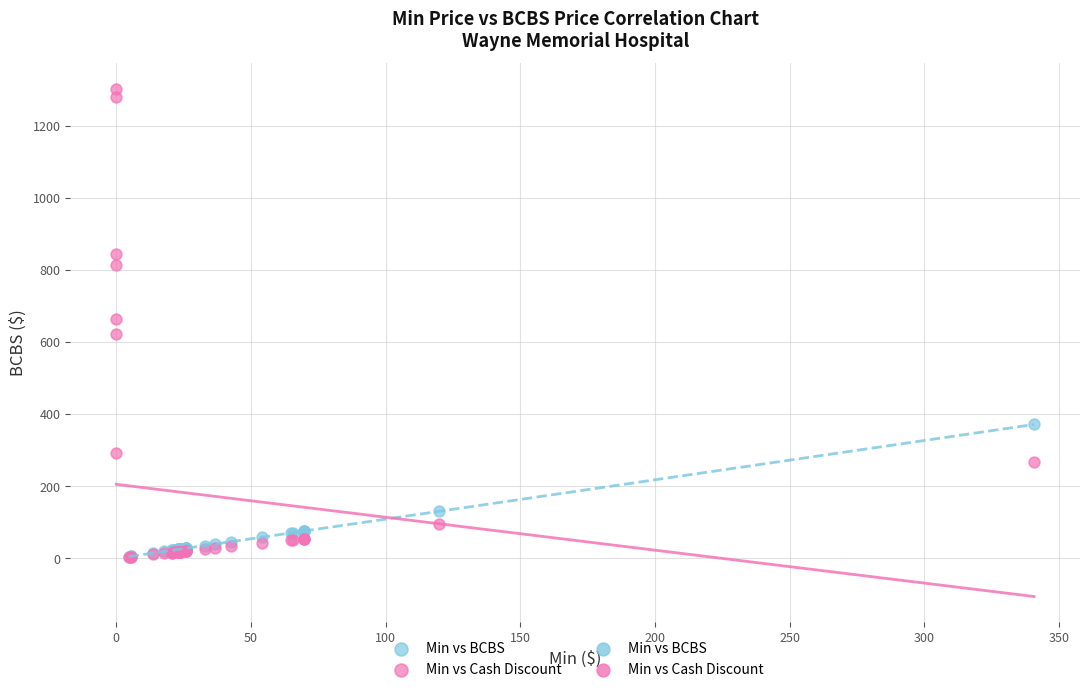

Which series reaches the maximum Y coordinate?

Min vs Cash Discount